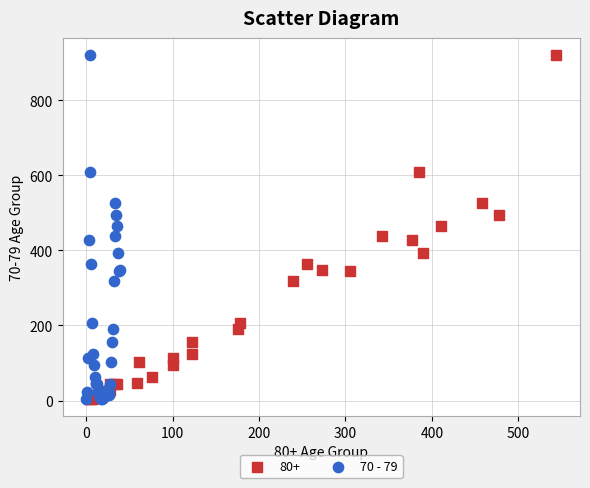

What are all the series names shown in the legend?

80+, 70 - 79